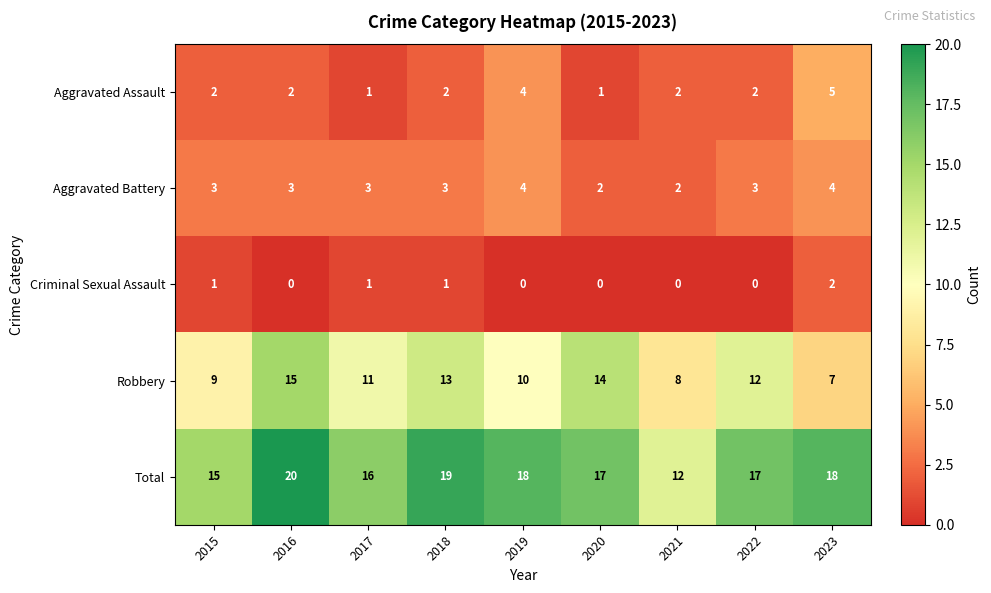

List the series in order of their peak value, lowest first.

Criminal Sexual Assault, Aggravated Battery, Aggravated Assault, Robbery, Total